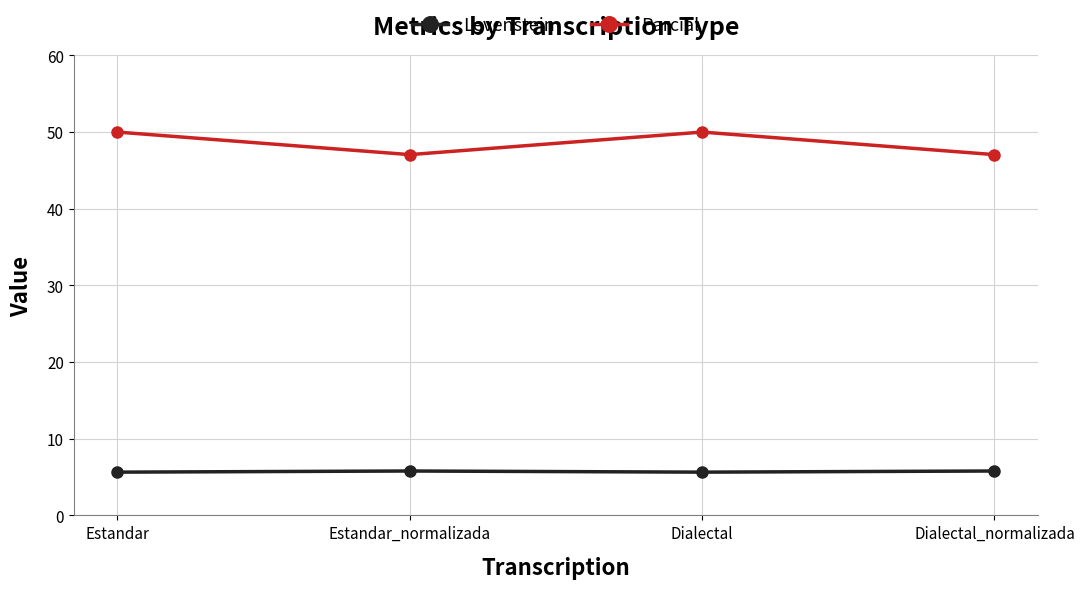

Rank the series by their average value, from lowest to highest.

Levenstein, Parcial